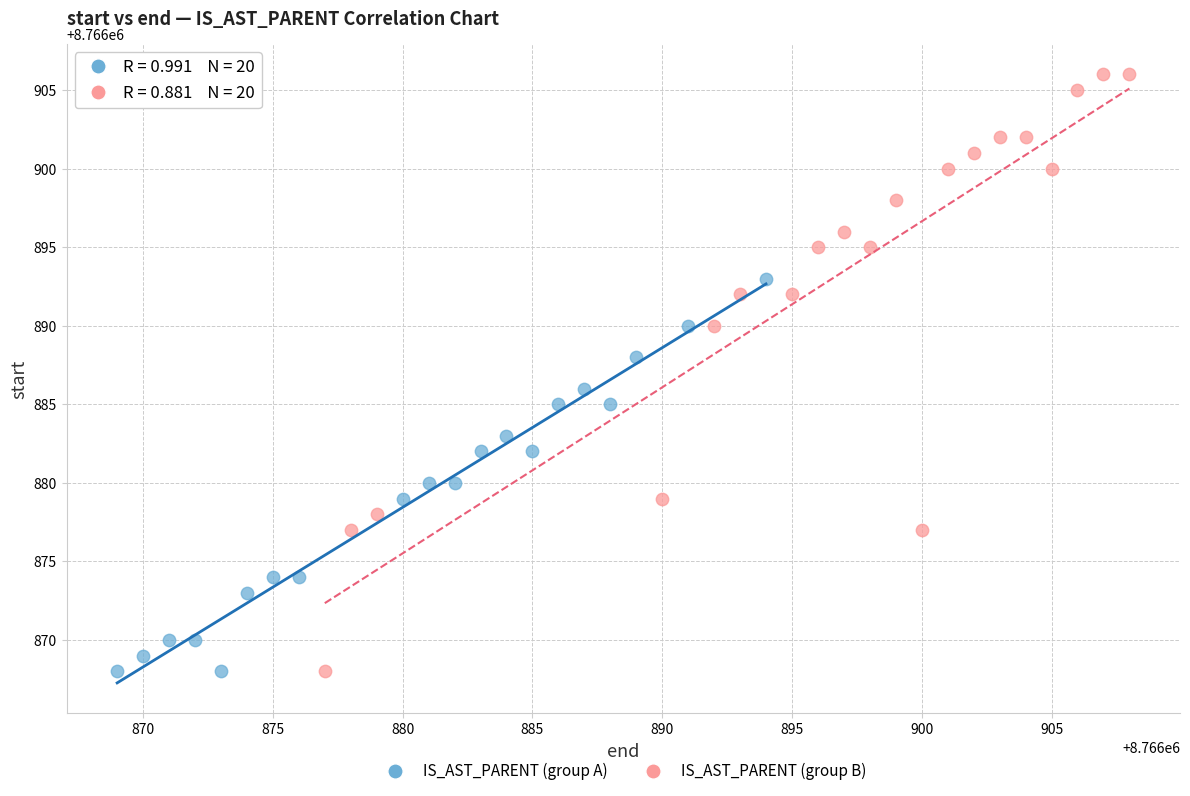

Which series has the widest spread of Y values?

IS_AST_PARENT (group B)